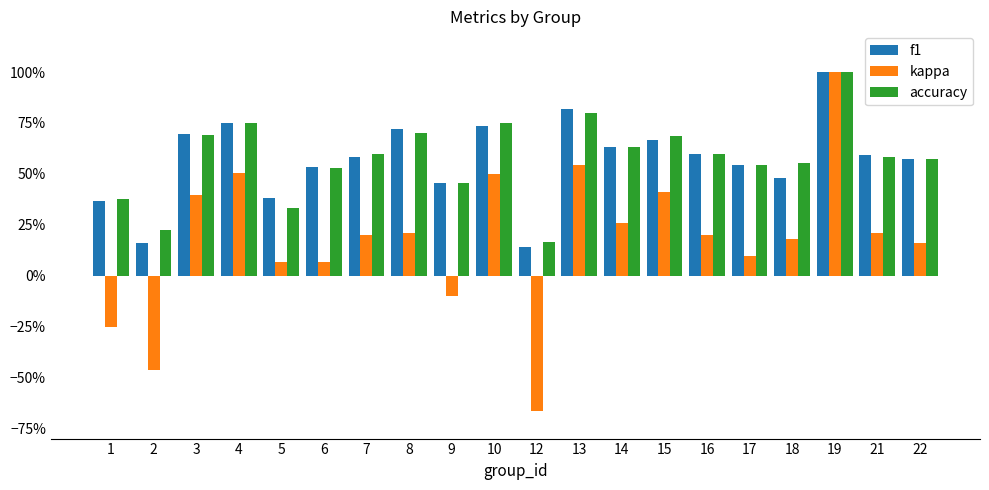

What are all the series names shown in the legend?

f1, kappa, accuracy